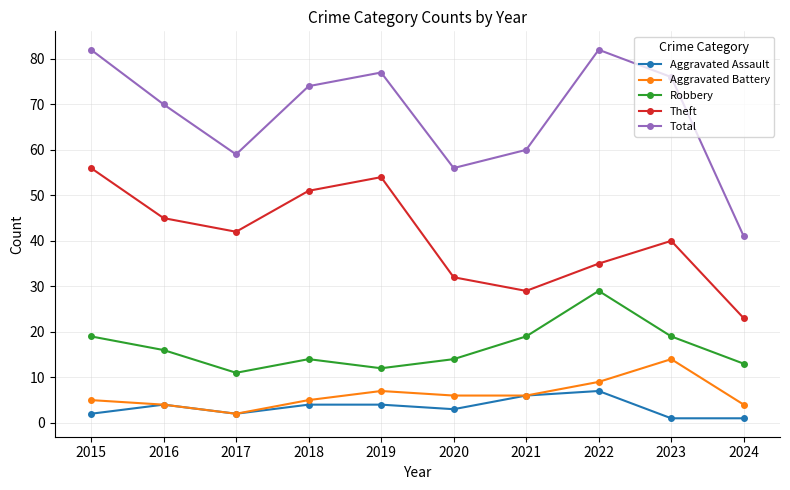

What is the minimum value for Total?

41